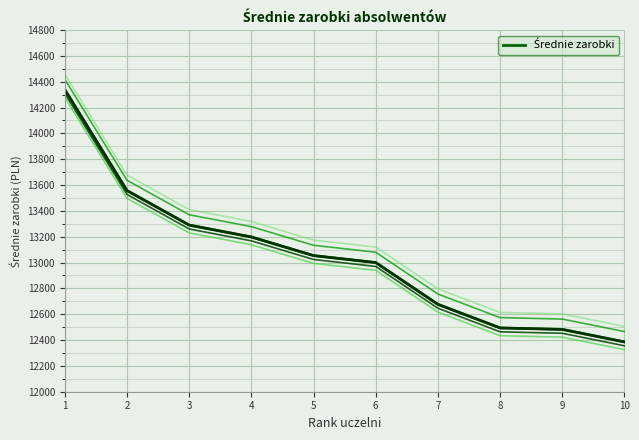

What is the smallest value displayed?

12385.5